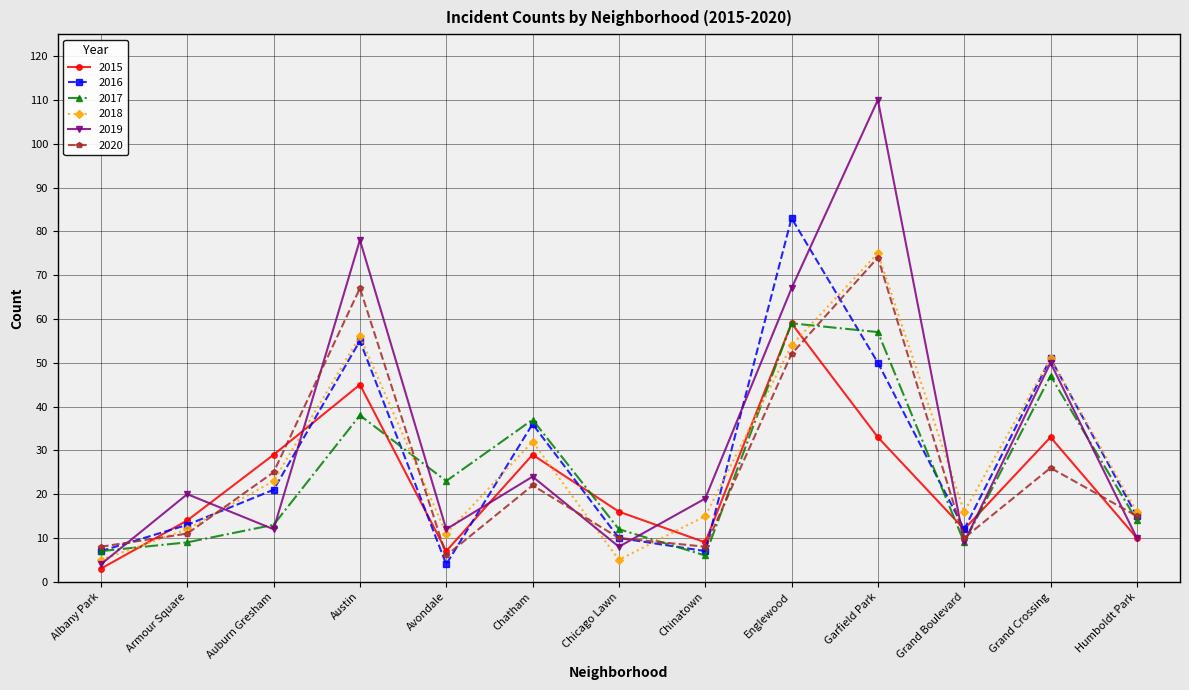

Where do 2015 and 2019 first cross each other?

Armour Square and Auburn Gresham